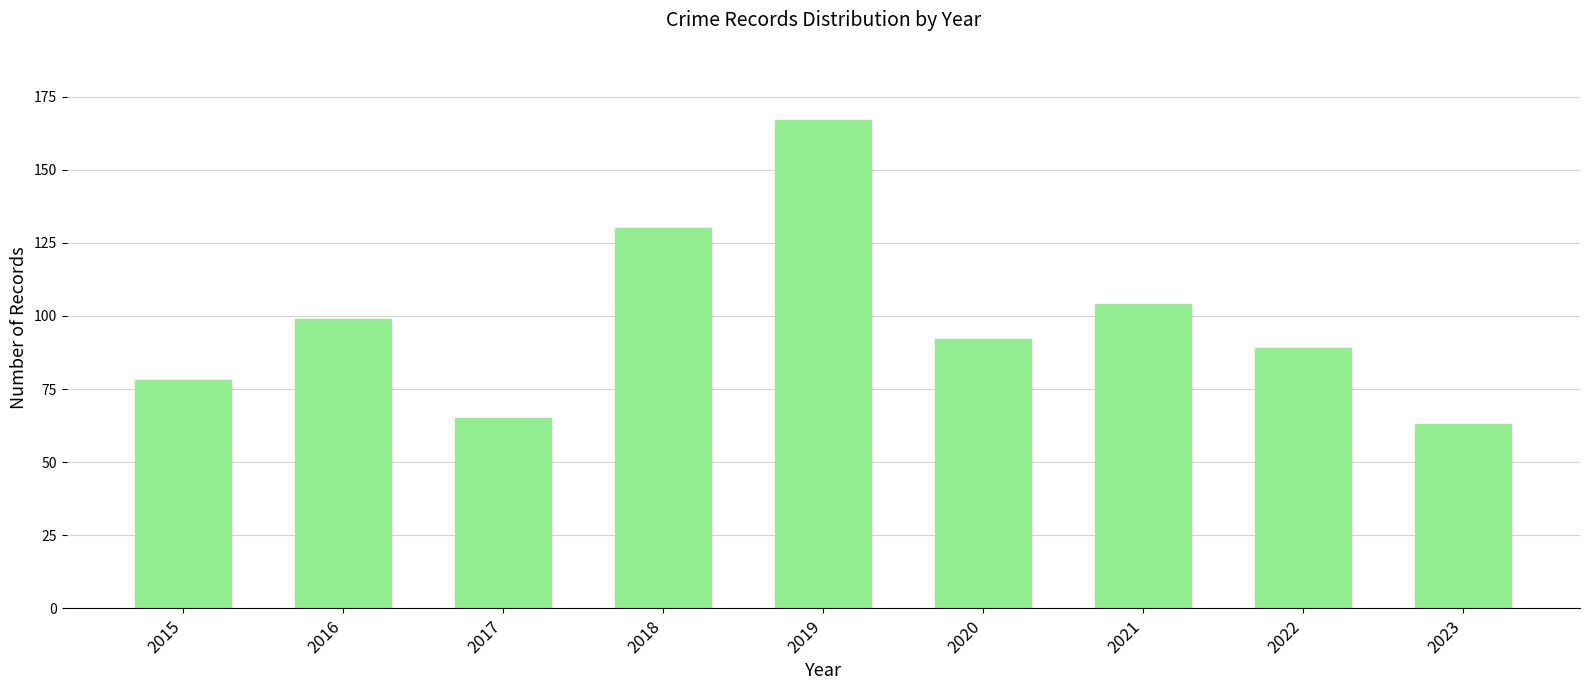

Are the bars horizontal?

No